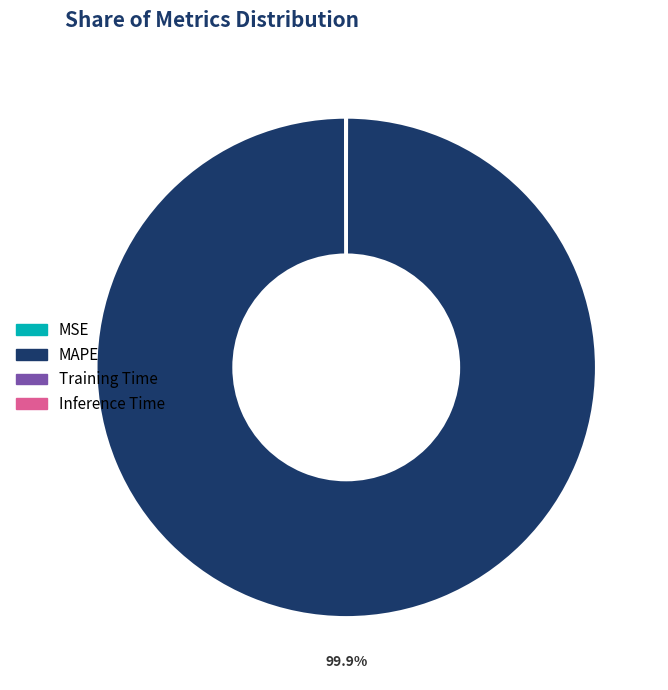

Which slice is the largest?

MAPE